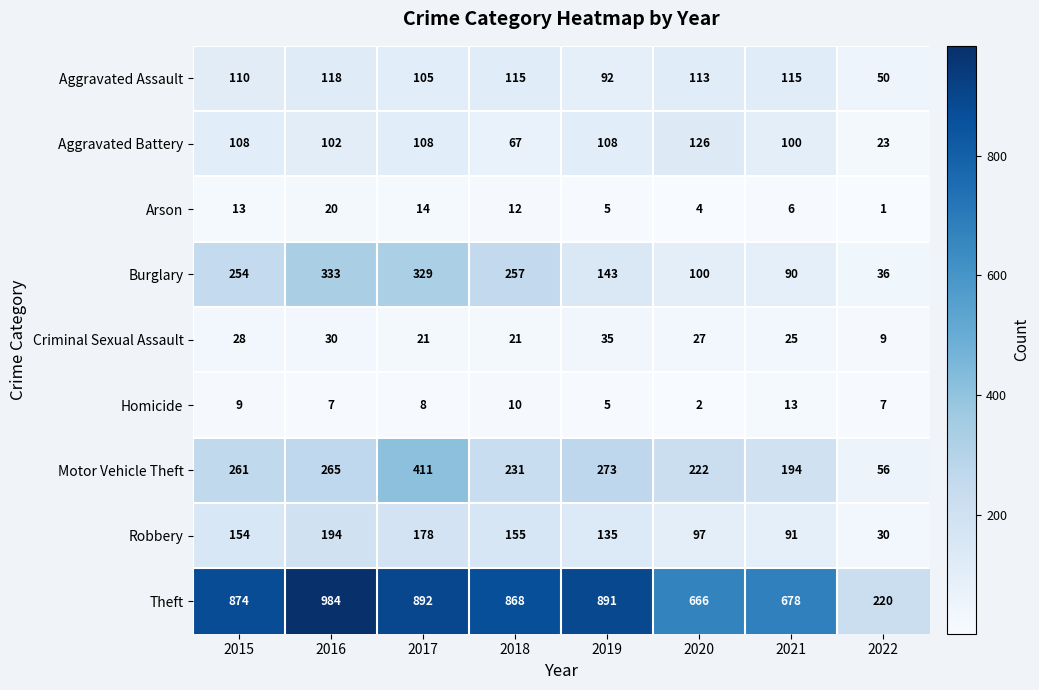

Is it true that Burglary equals 333 at 2016?

True